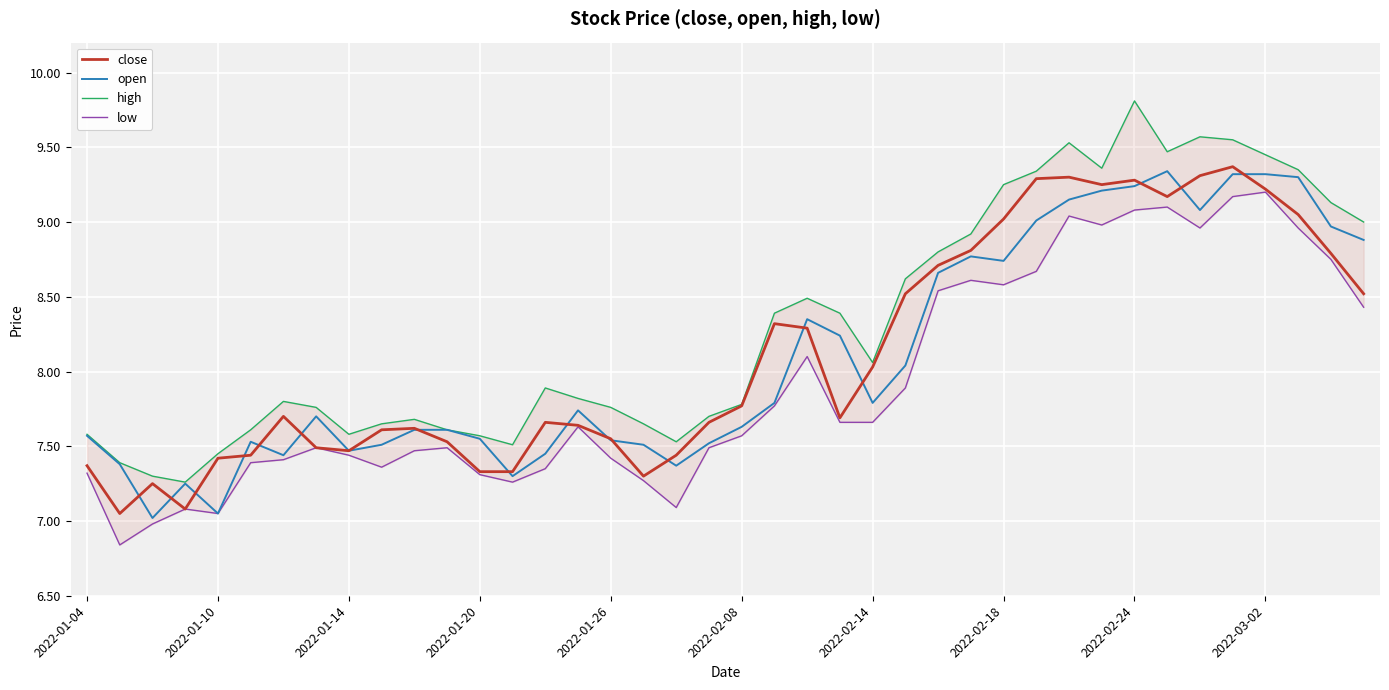

What are all the series names shown in the legend?

close, open, high, low